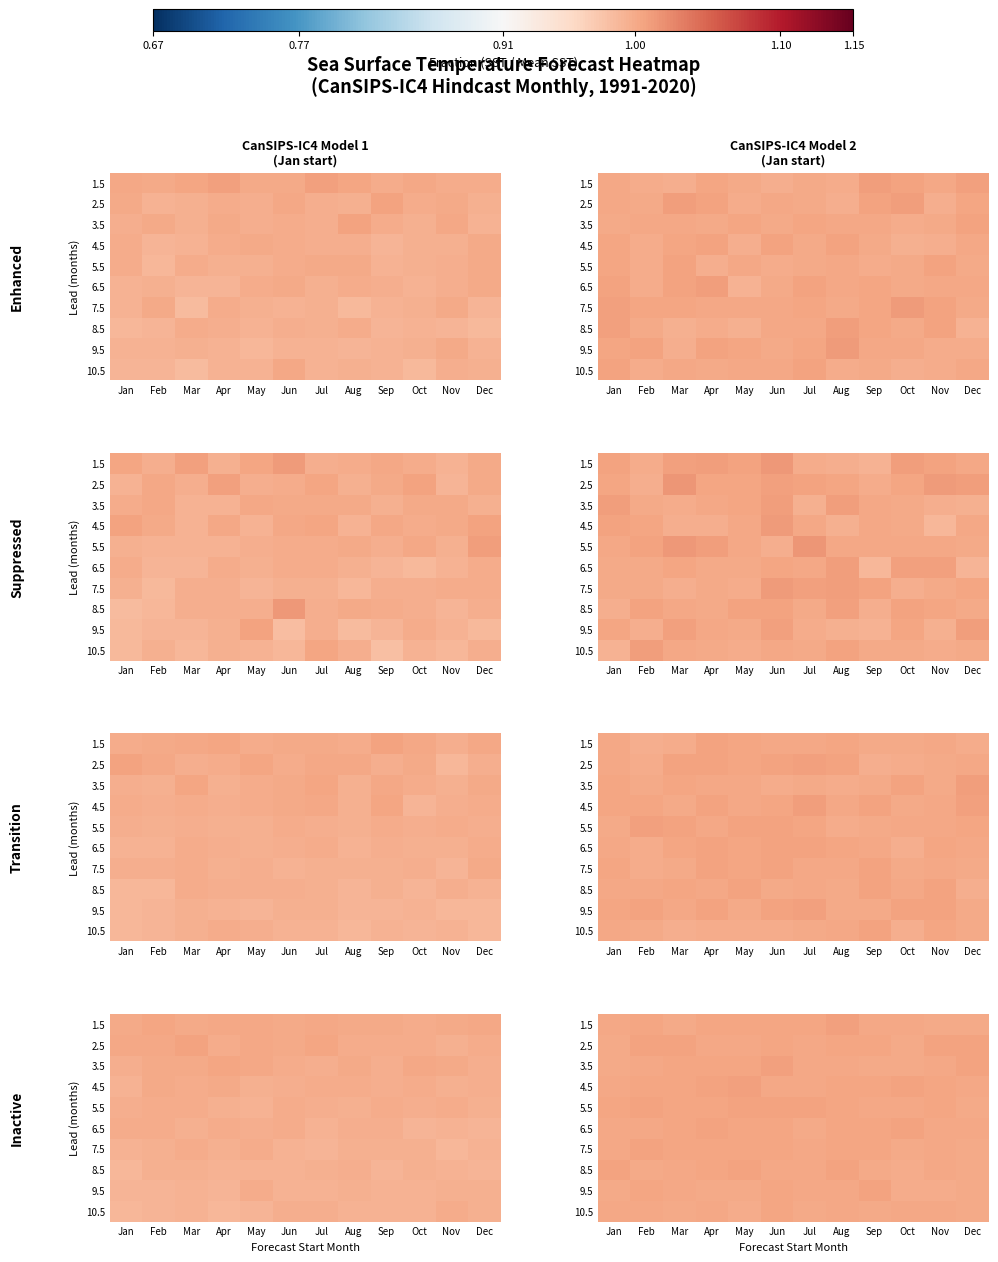

What is the sum of the 8.5 values at Oct and Sep?

2.0